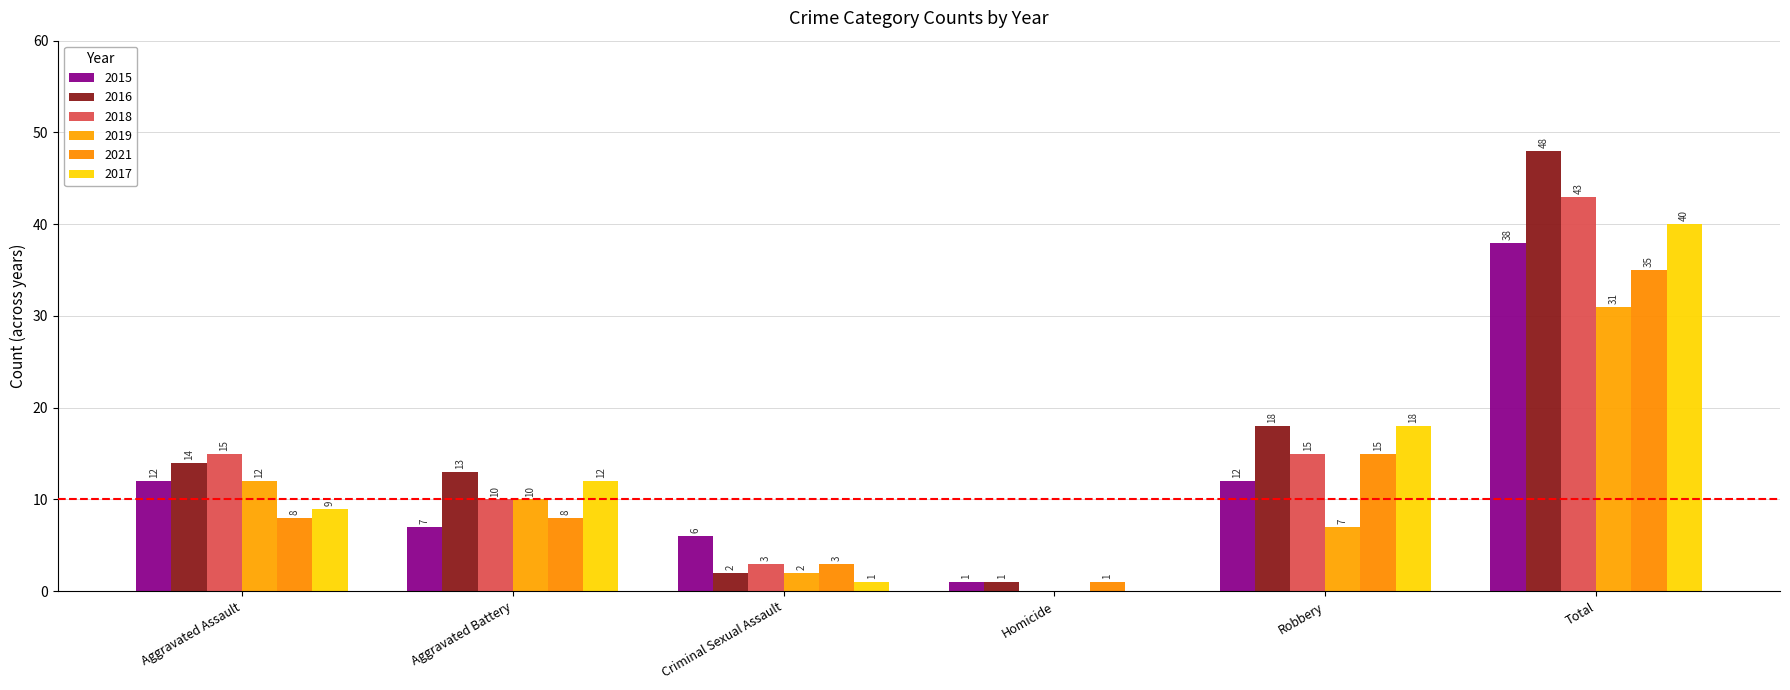

The 2017 series shows 18 at Robbery. True or false?

True